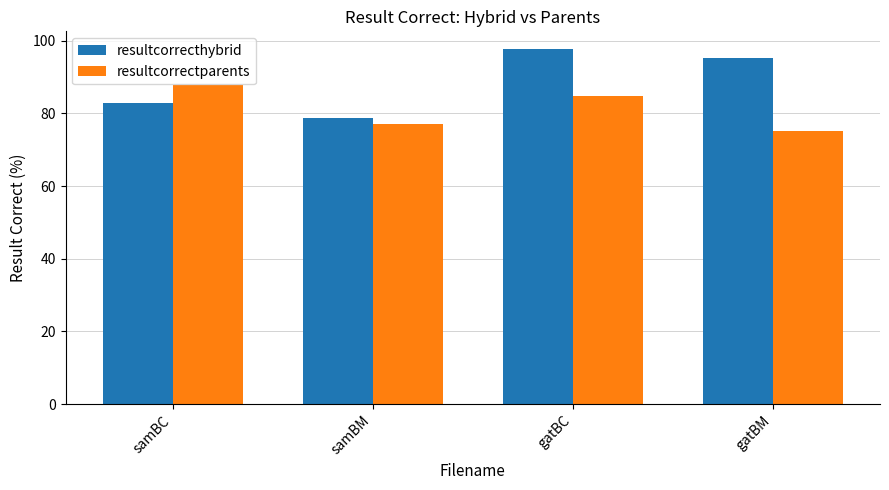

What are all the series names shown in the legend?

resultcorrecthybrid, resultcorrectparents